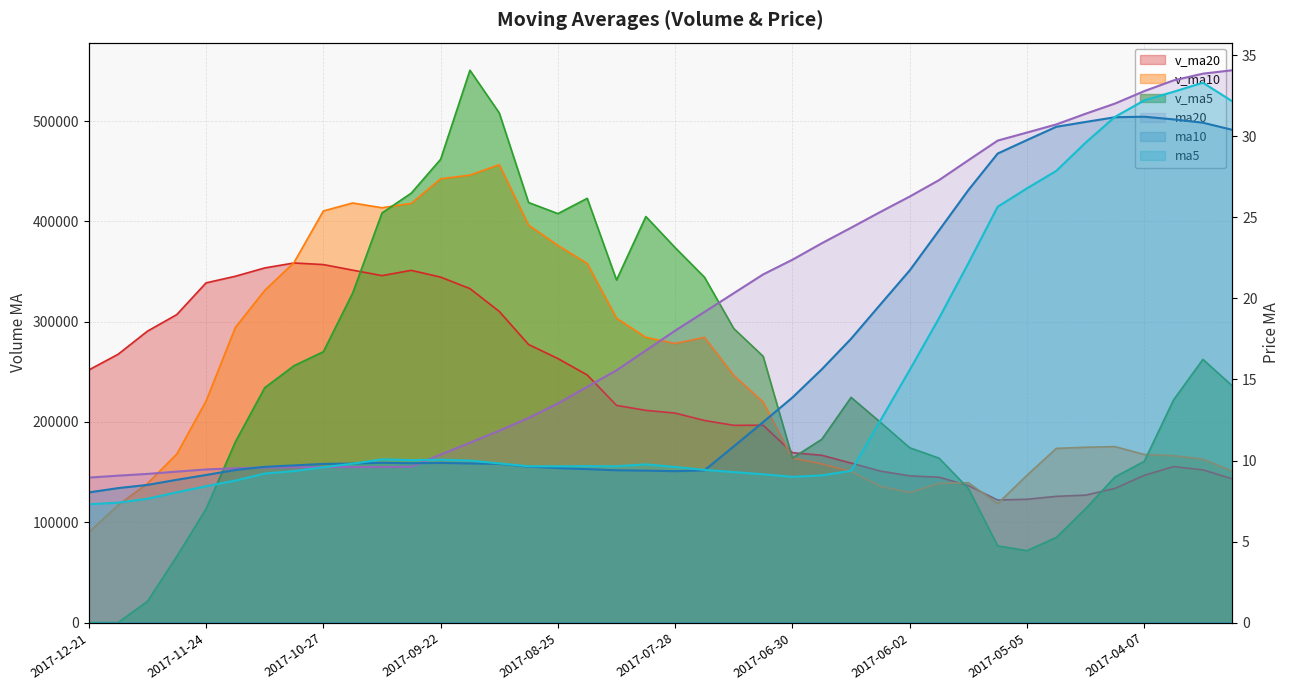

Where is v_ma5 nearest to the value 275362?

2017-10-27